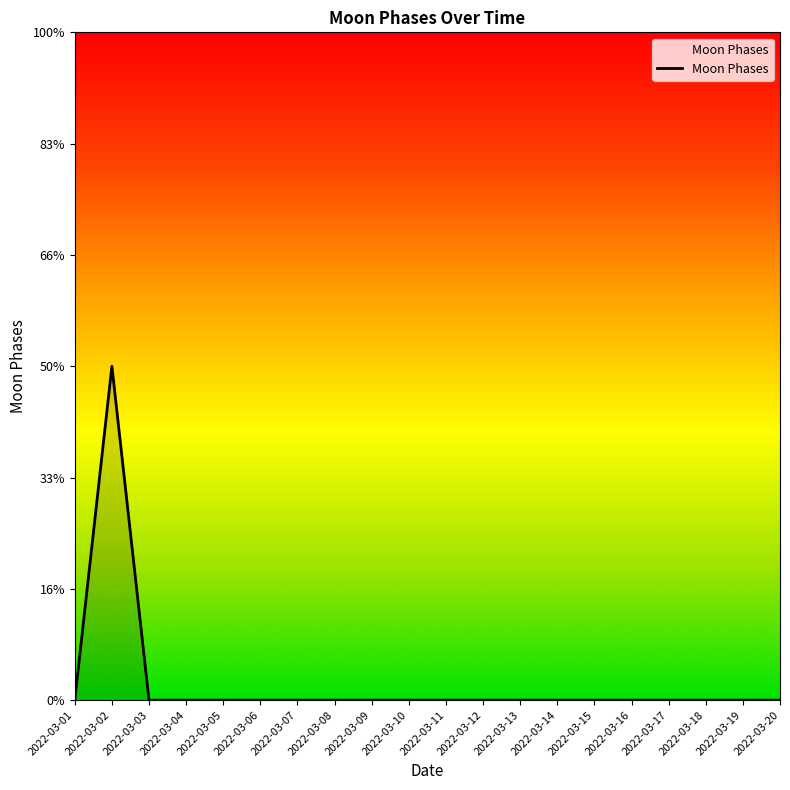

Which label corresponds to the smallest value in the chart?

2022-03-01